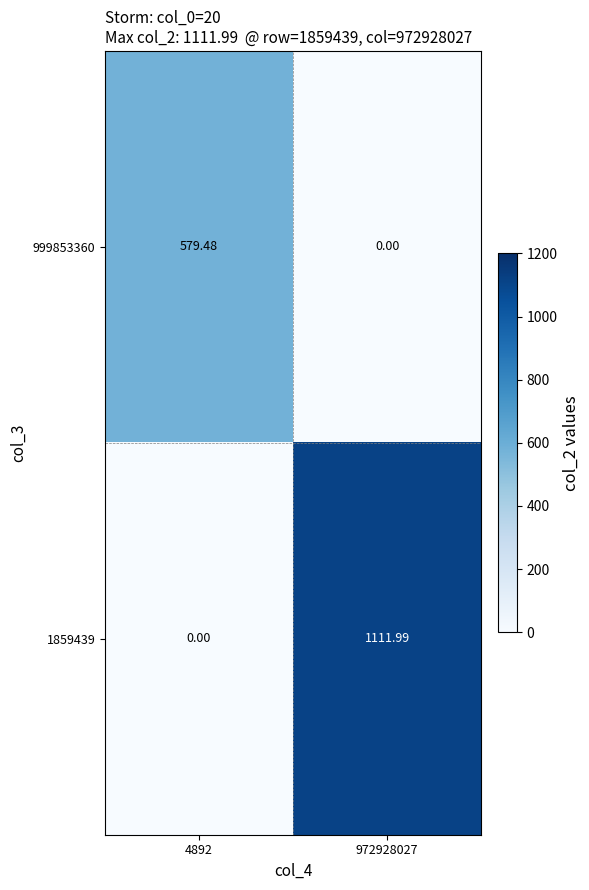

Is the value of 999853360 at 4892 greater than the value of 1859439 at 972928027?

No